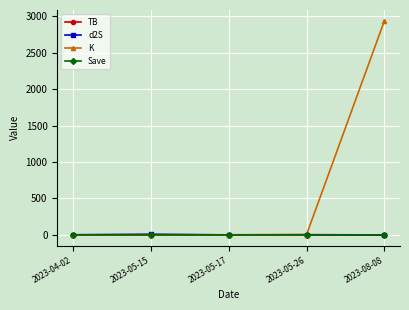

Between 2023-04-02 and 2023-08-08, which series saw the biggest shift?

K